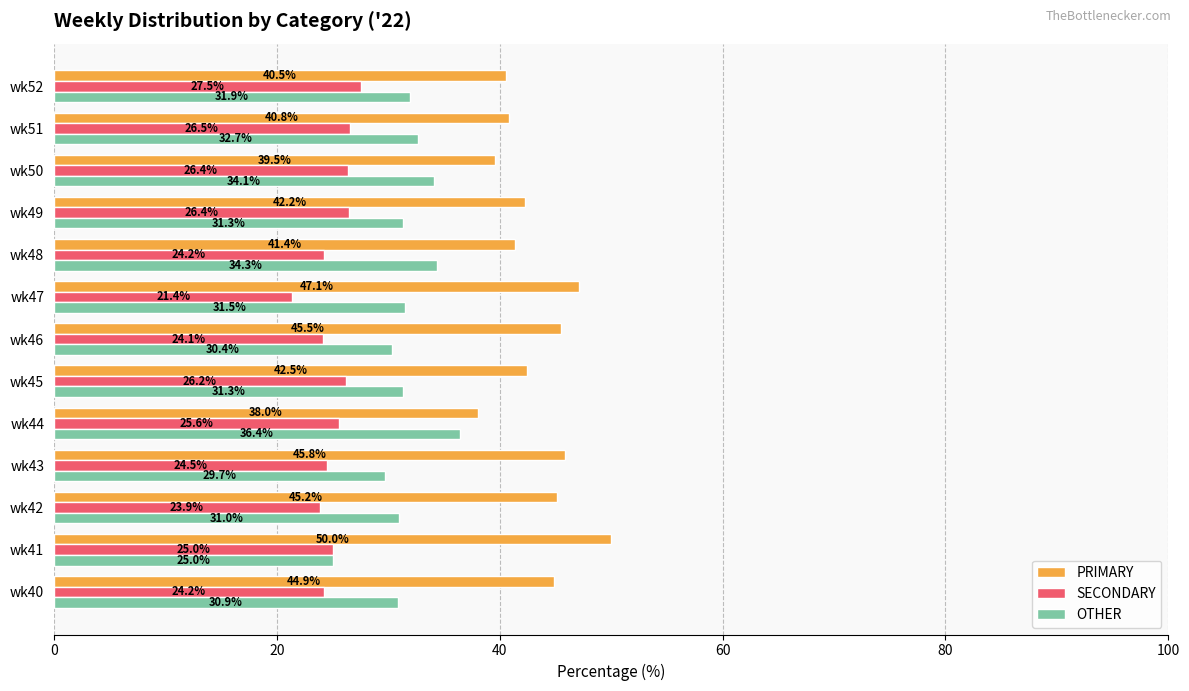

Rank the categories by PRIMARY value from lowest to highest.

wk44, wk50, wk52, wk51, wk48, wk49, wk45, wk40, wk42, wk46, wk43, wk47, wk41